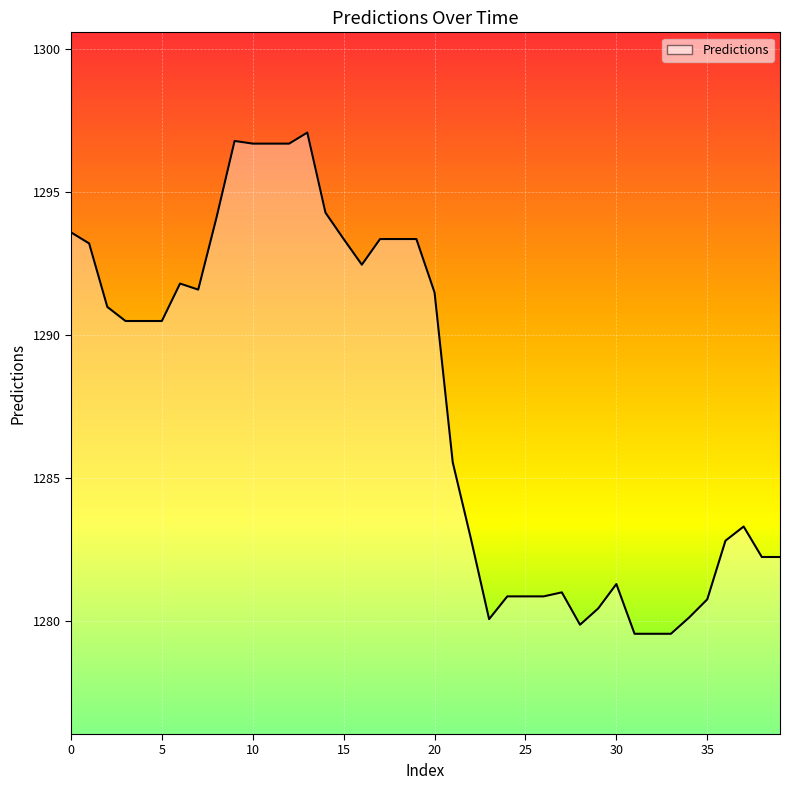

What is the smallest value displayed?

1279.6